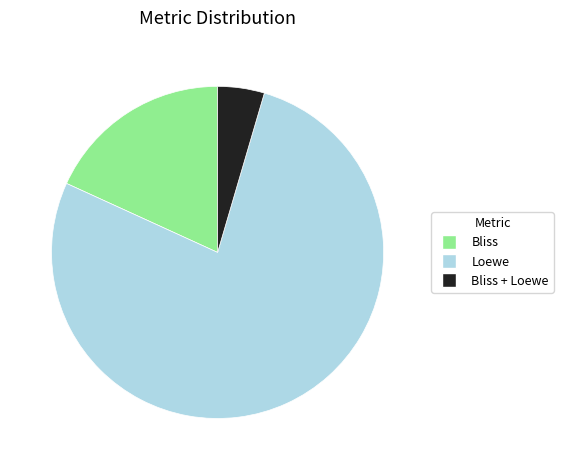

Is the sum of Bliss and Loewe greater than half?

Yes